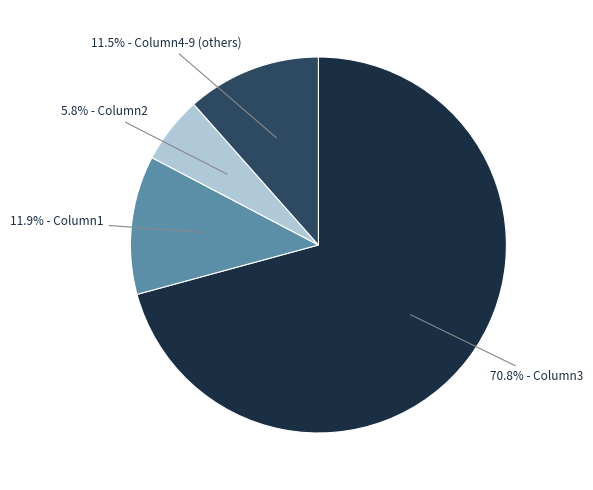

Does any single category account for the majority?

Yes